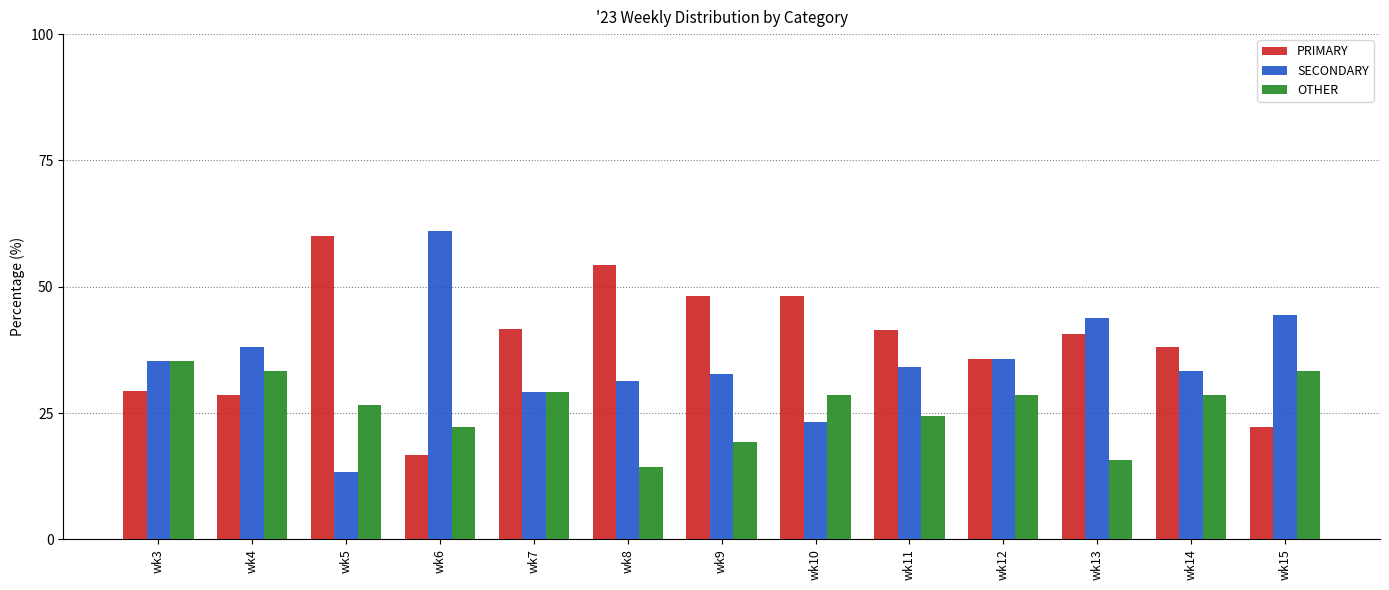

Is it true that SECONDARY equals 44.4 at wk15?

True